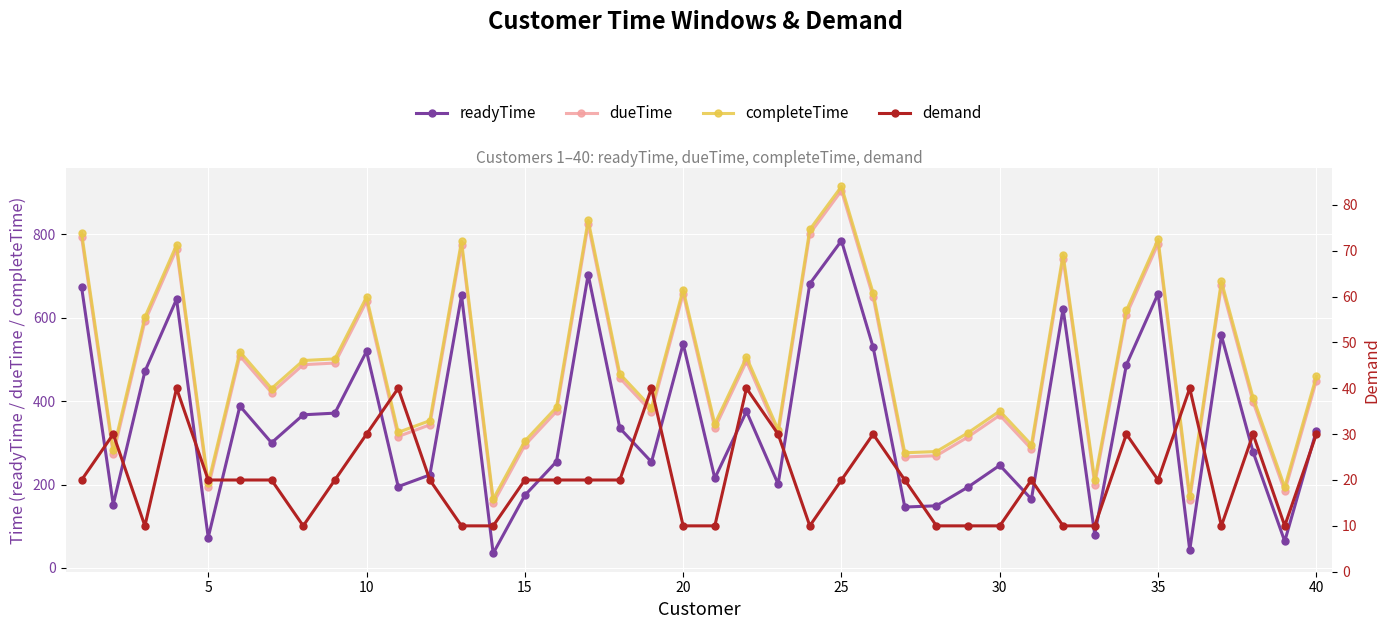

The readyTime series shows 329 at 40. True or false?

True